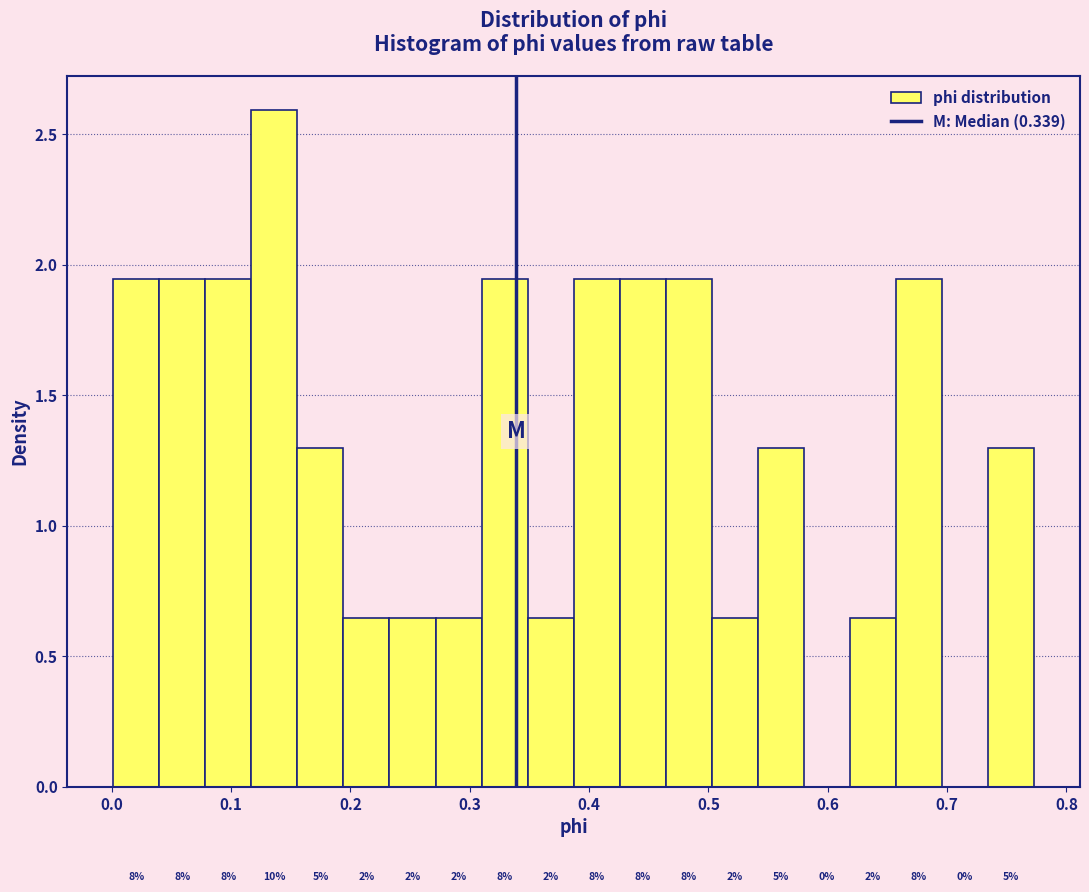

Around what value on the x-axis is the tallest bar? Give the approximate position of its centre, as read against the axis.

0.14